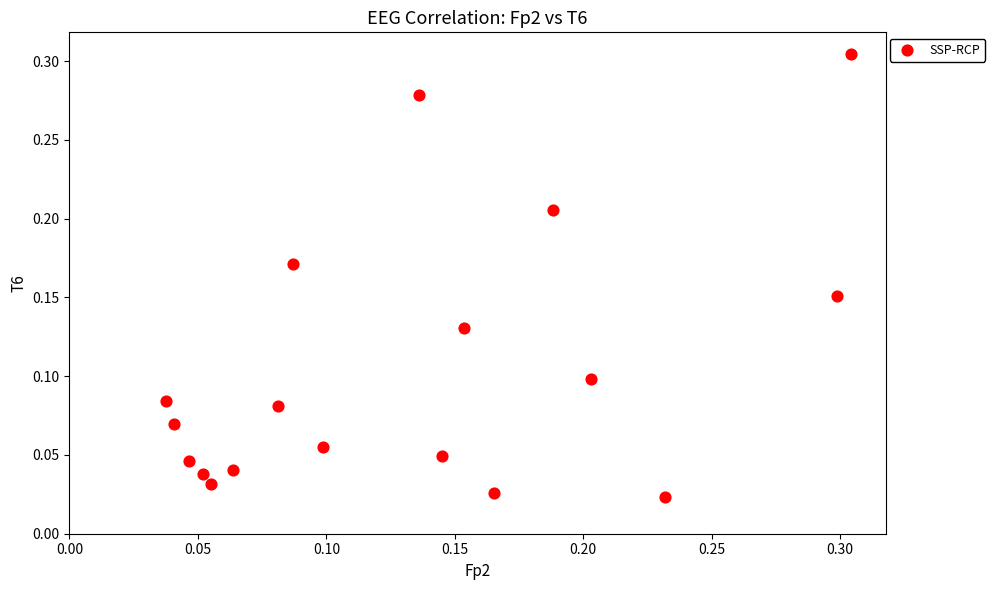

How many points are shown in the scatter plot?

18